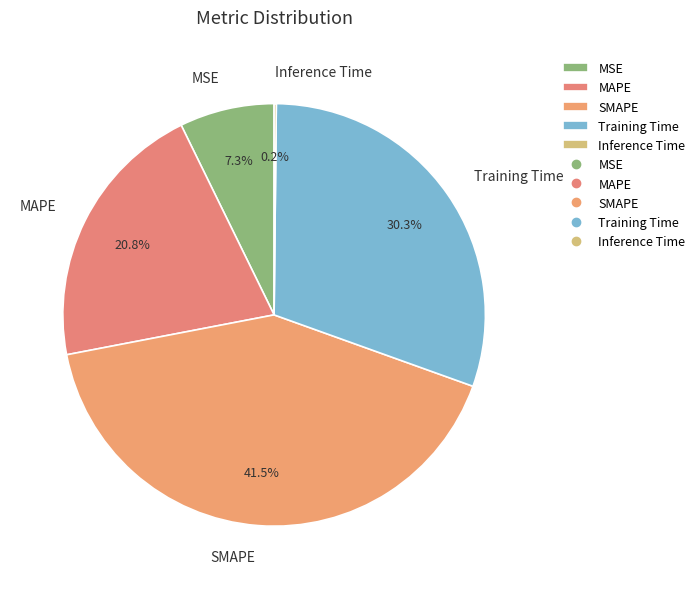

Does Training Time account for over 50% of the chart?

No